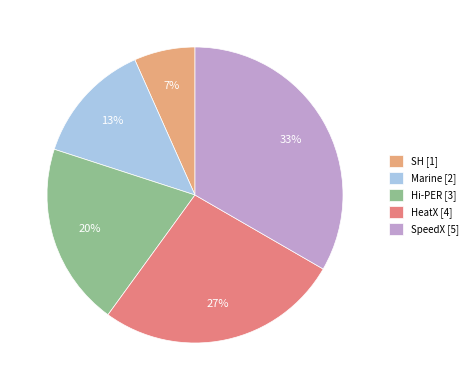

To the nearest percent, what is the difference between the SH and HeatX slice percentages?

20%